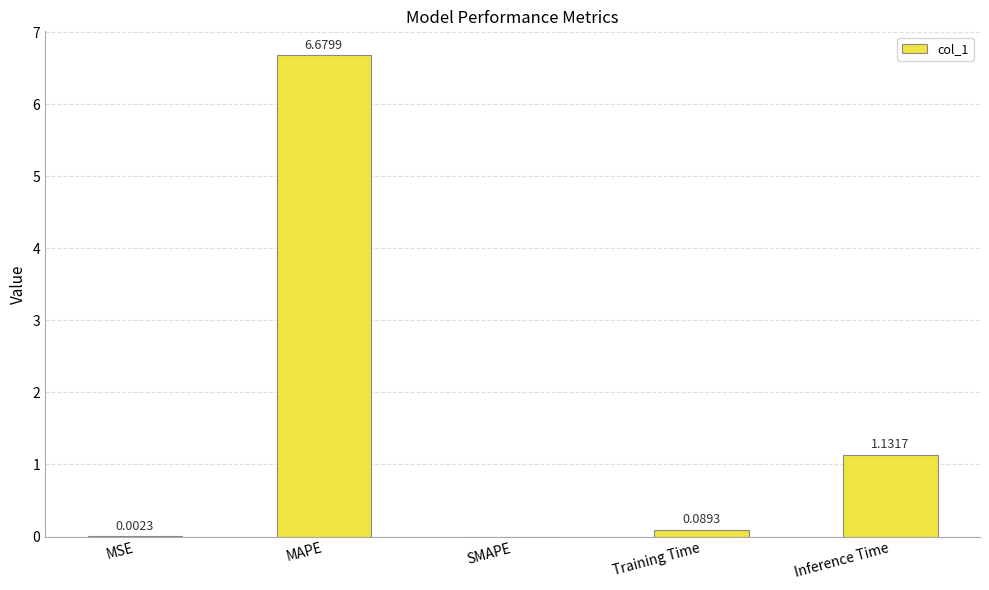

At which category does the chart reach its peak across all series?

MAPE